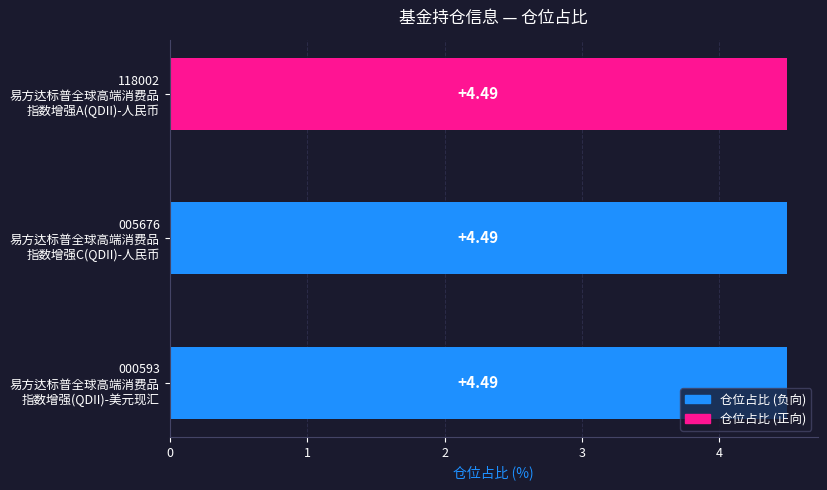

How many groups of bars are there?

3